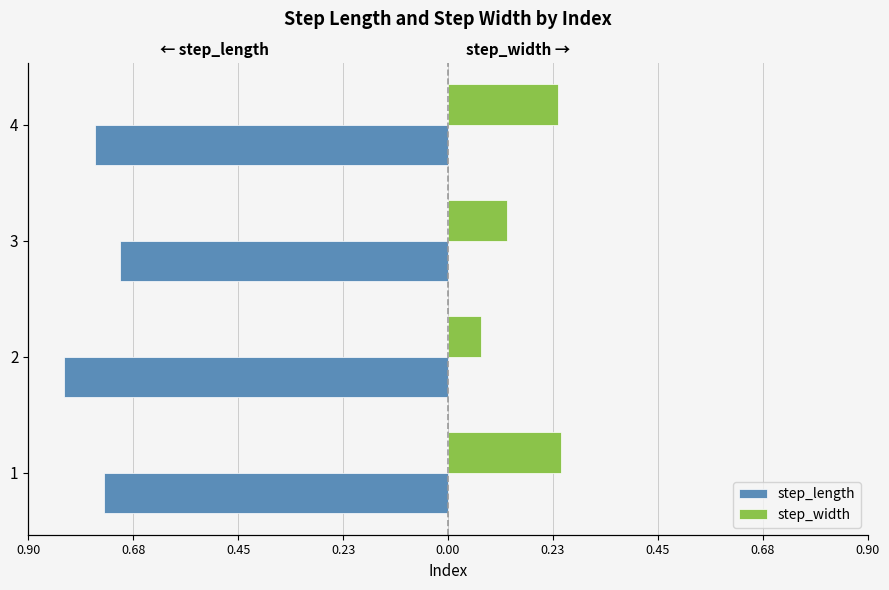

The step_length series shows -1.0 at 1. True or false?

False